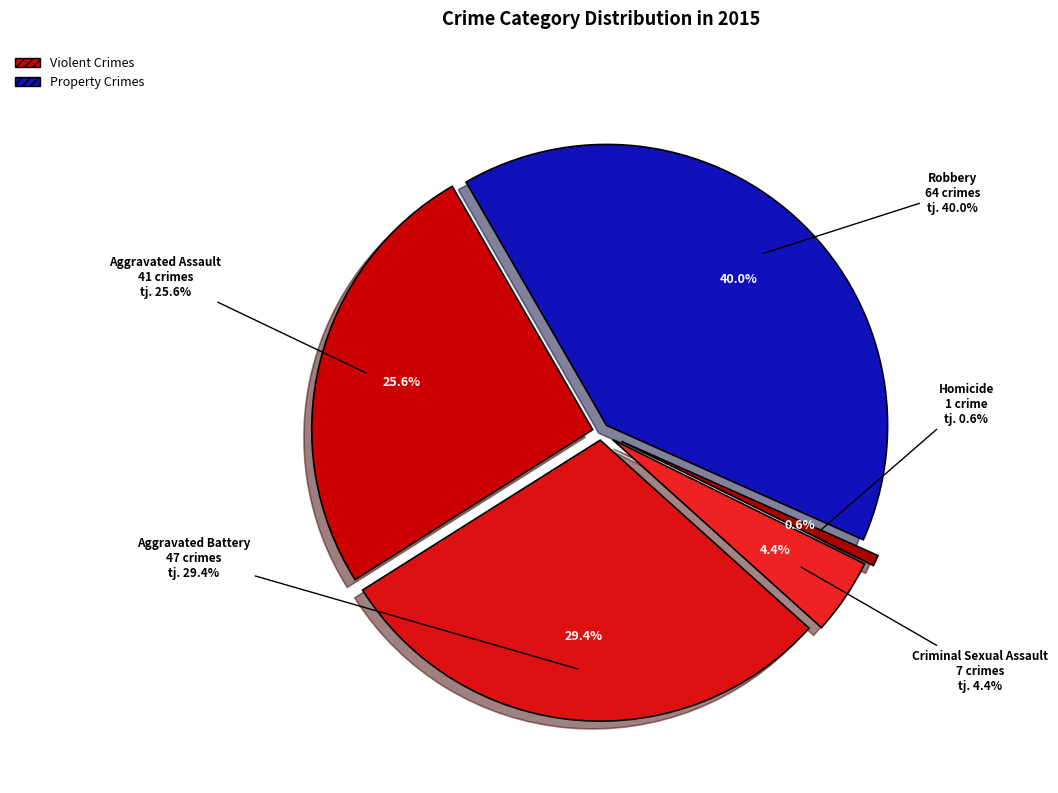

True or false: Aggravated Battery accounts for 29% of the total.

True